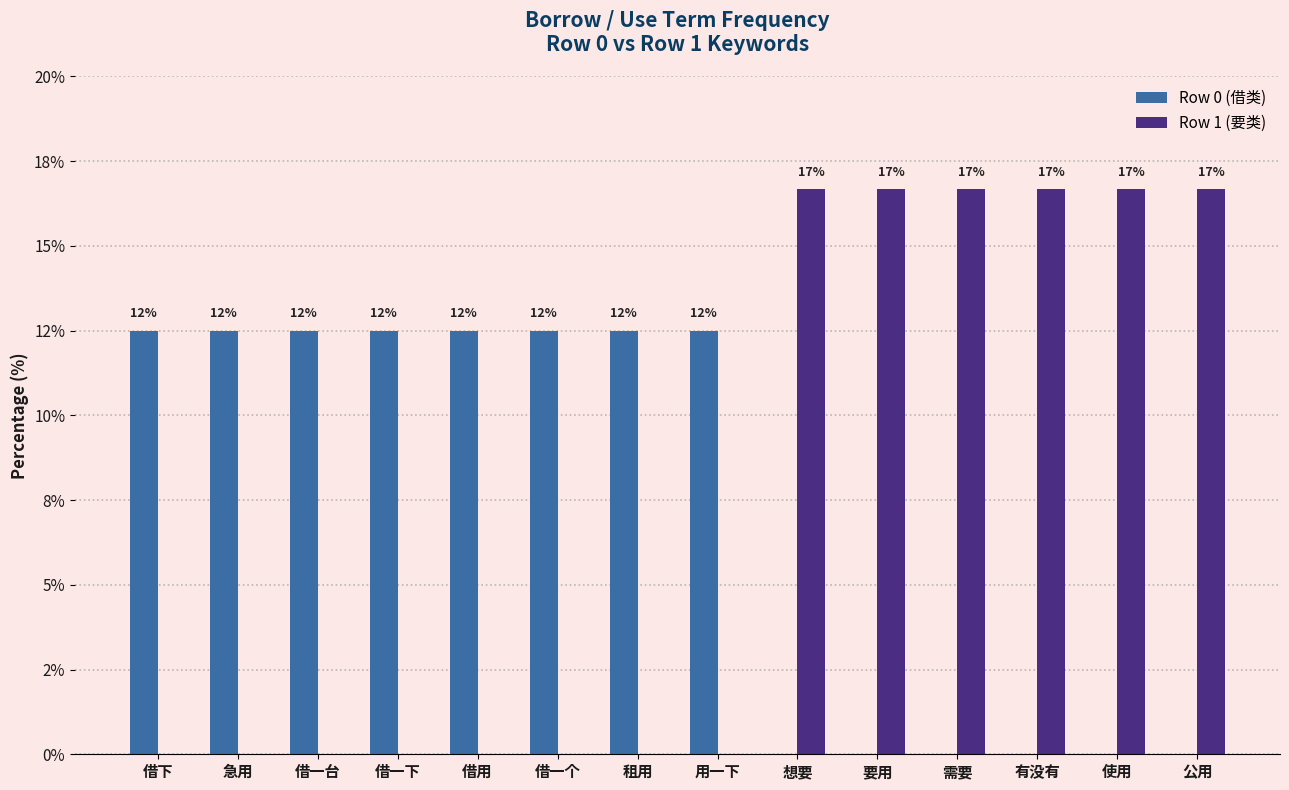

Is the value of Row 0 (借类) at 使用 greater than the value of Row 1 (要类) at 借用?

No